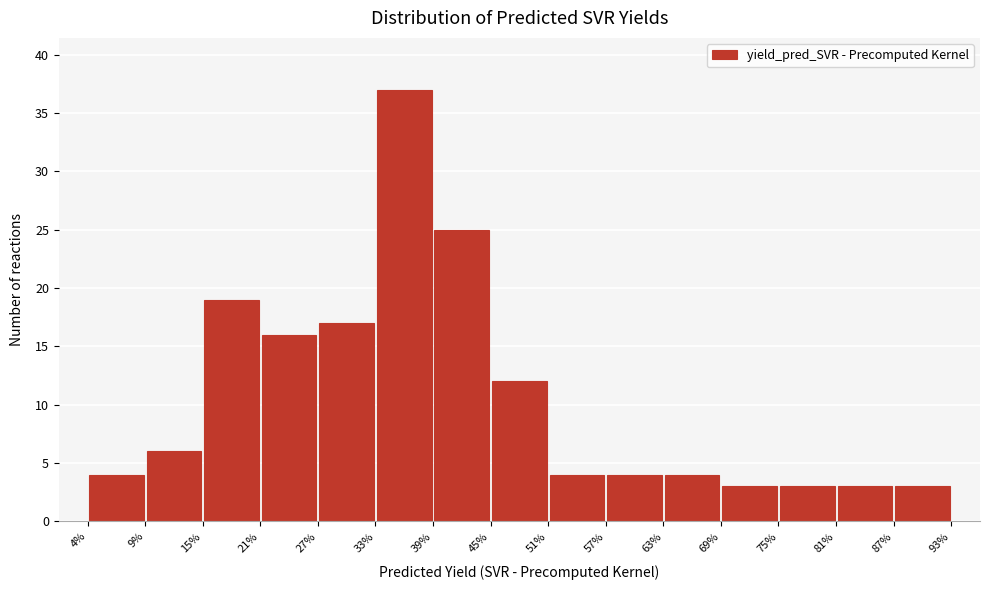

Reading left to right, transcribe this chart: for each bar, give the range it covers on the x-axis and its height. The values are not printed on the chart, so give them approximately, as read against the axis.

4% to 9%: 4
9% to 15%: 6
15% to 21%: 19
21% to 27%: 16
27% to 33%: 17
33% to 39%: 37
39% to 45%: 25
45% to 51%: 12
51% to 57%: 4
57% to 63%: 4
63% to 69%: 4
69% to 75%: 3
75% to 81%: 3
81% to 87%: 3
87% to 93%: 3